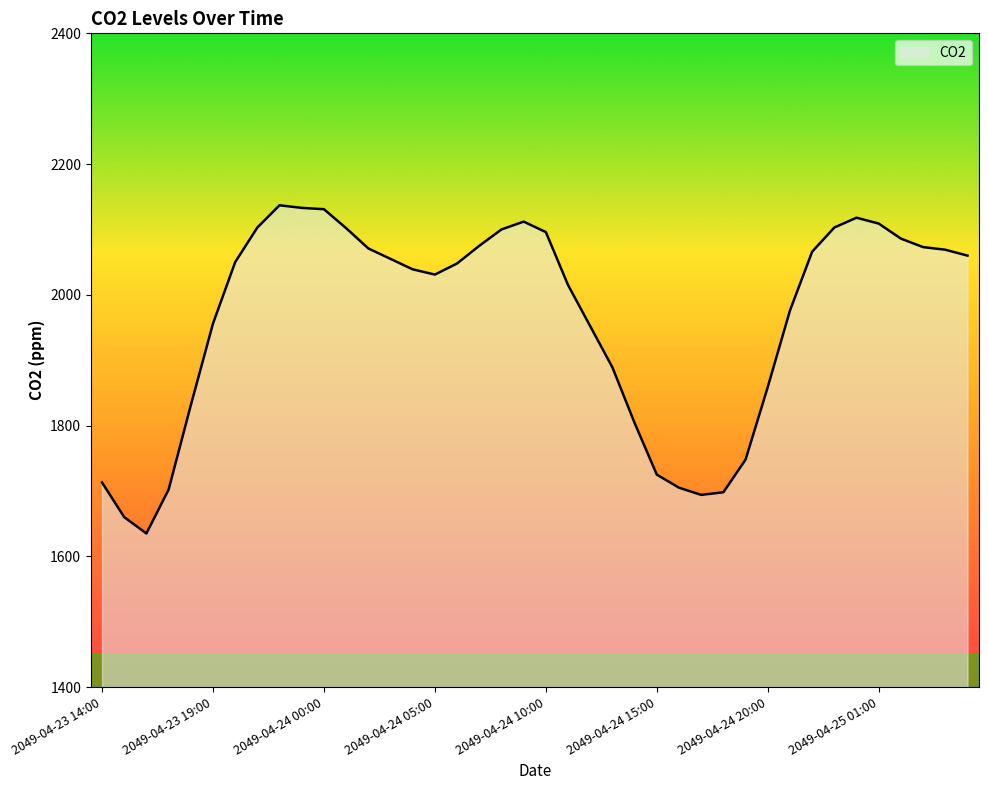

What is the difference between the maximum and minimum values?

502